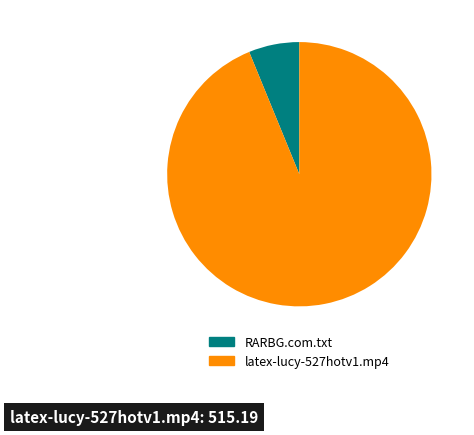

Combined, do RARBG.com.txt and latex-lucy-527hotv1.mp4 account for over 50%?

Yes